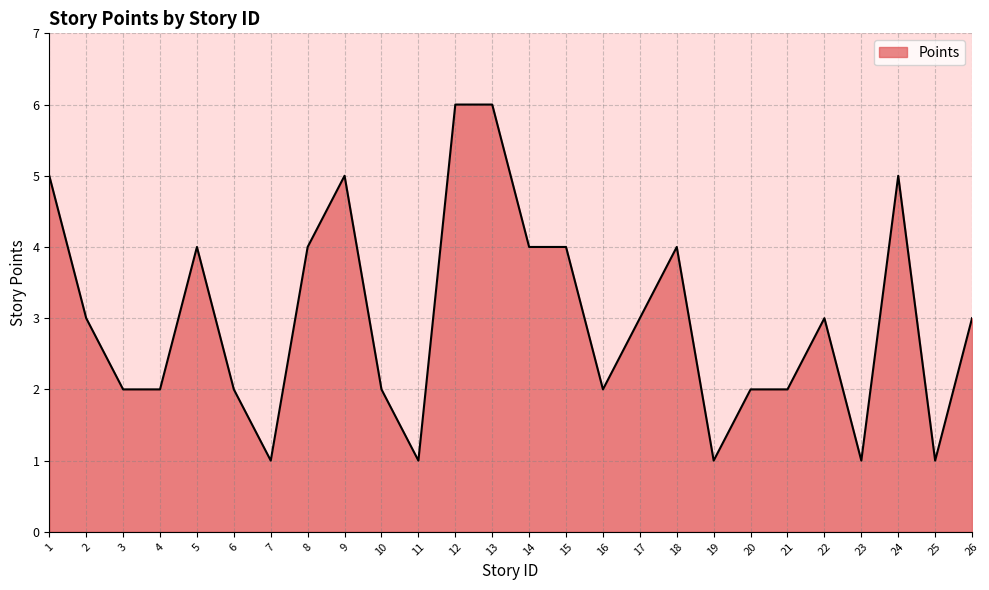

At which category does the data reach its first local peak?

5